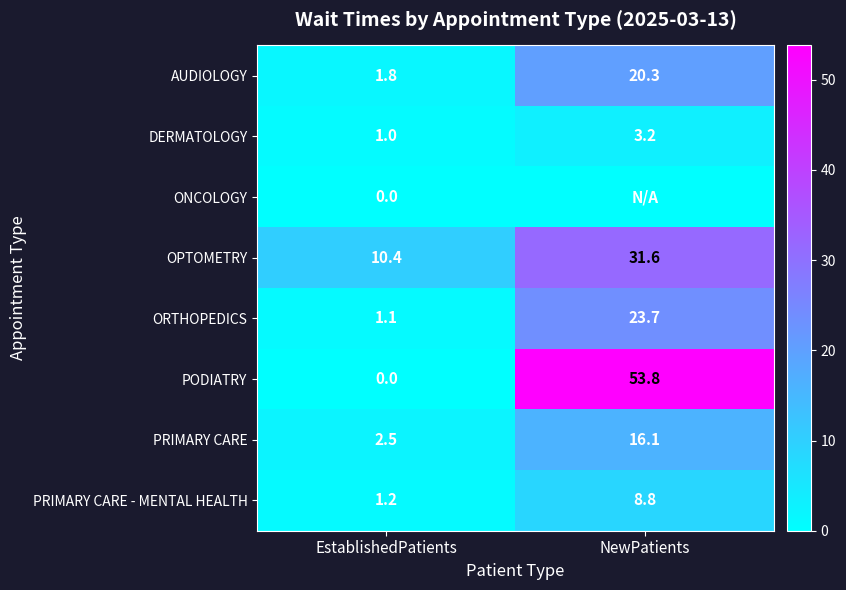

What is the sum of the DERMATOLOGY values at EstablishedPatients and NewPatients?

4.2